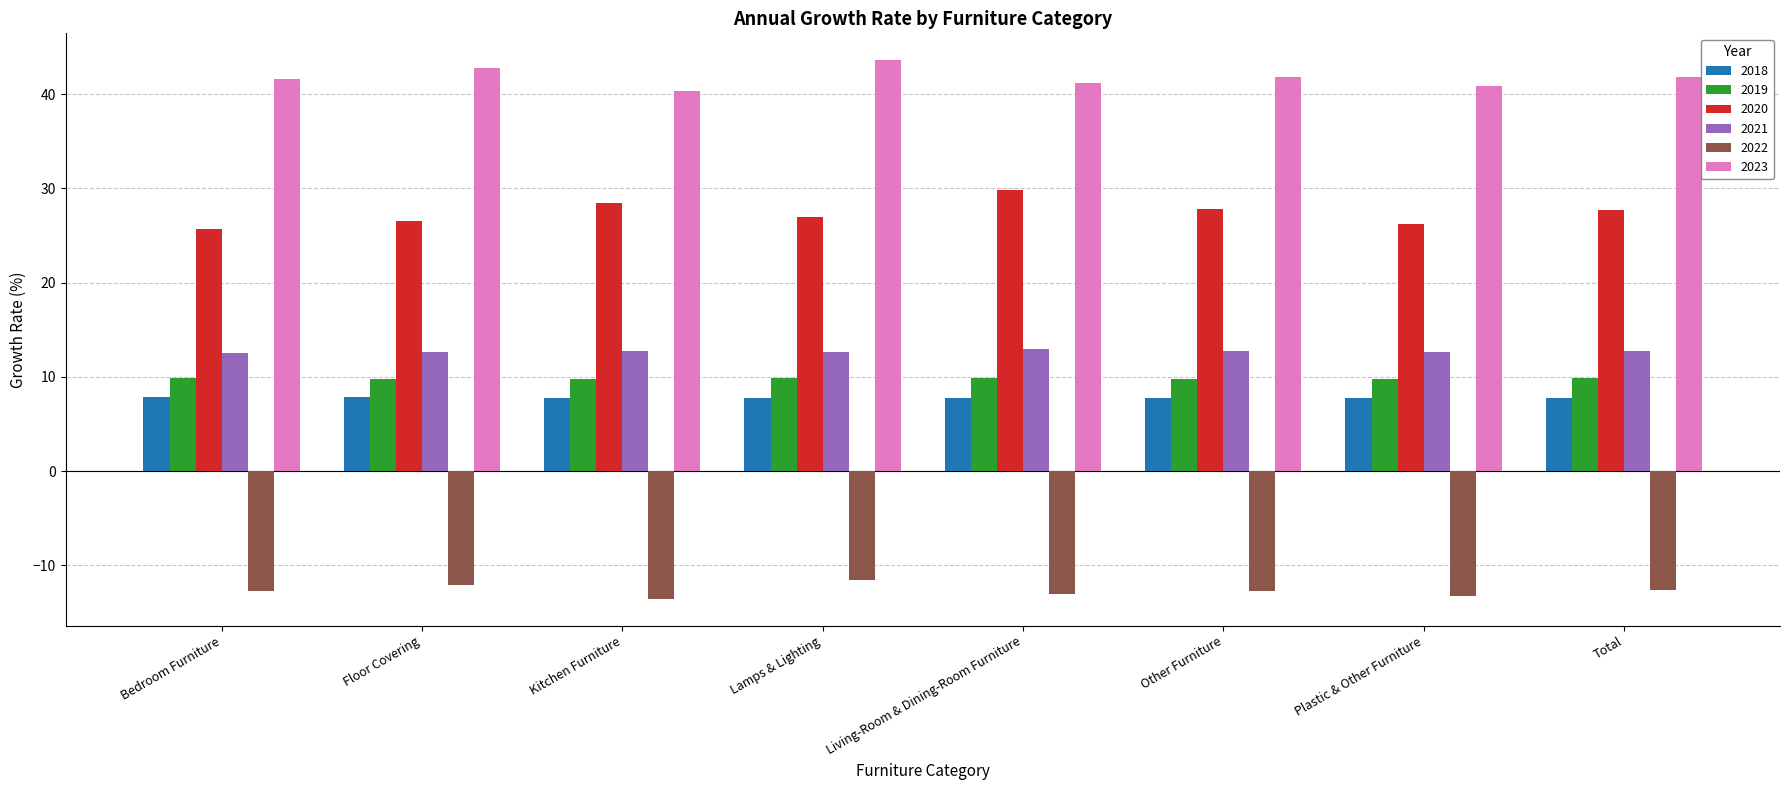

Read the 2018 value at Plastic & Other Furniture.

7.8